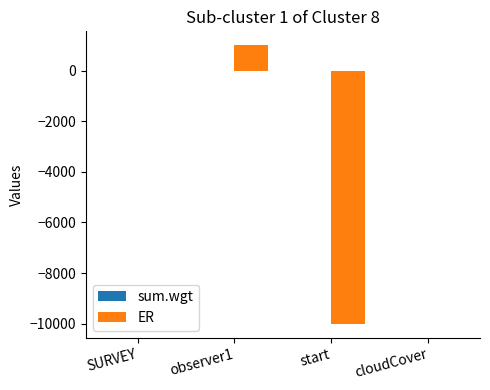

The value of ER at observer1 is 999.0. True or false?

True